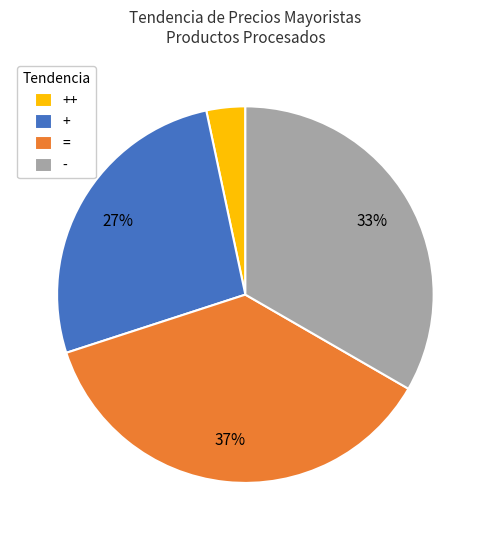

To the nearest percent, what is the combined percentage of + and ++?

30%